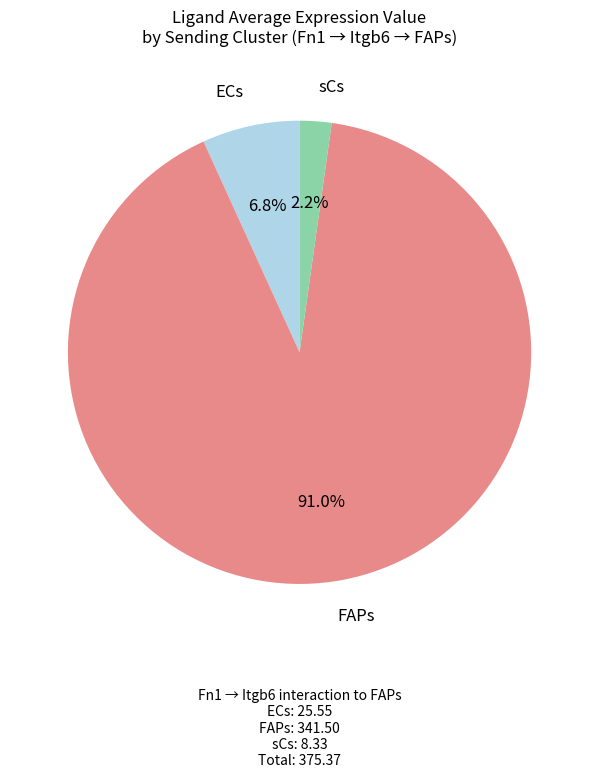

Approximately how many times larger is the value at ECs compared to sCs?

3.1